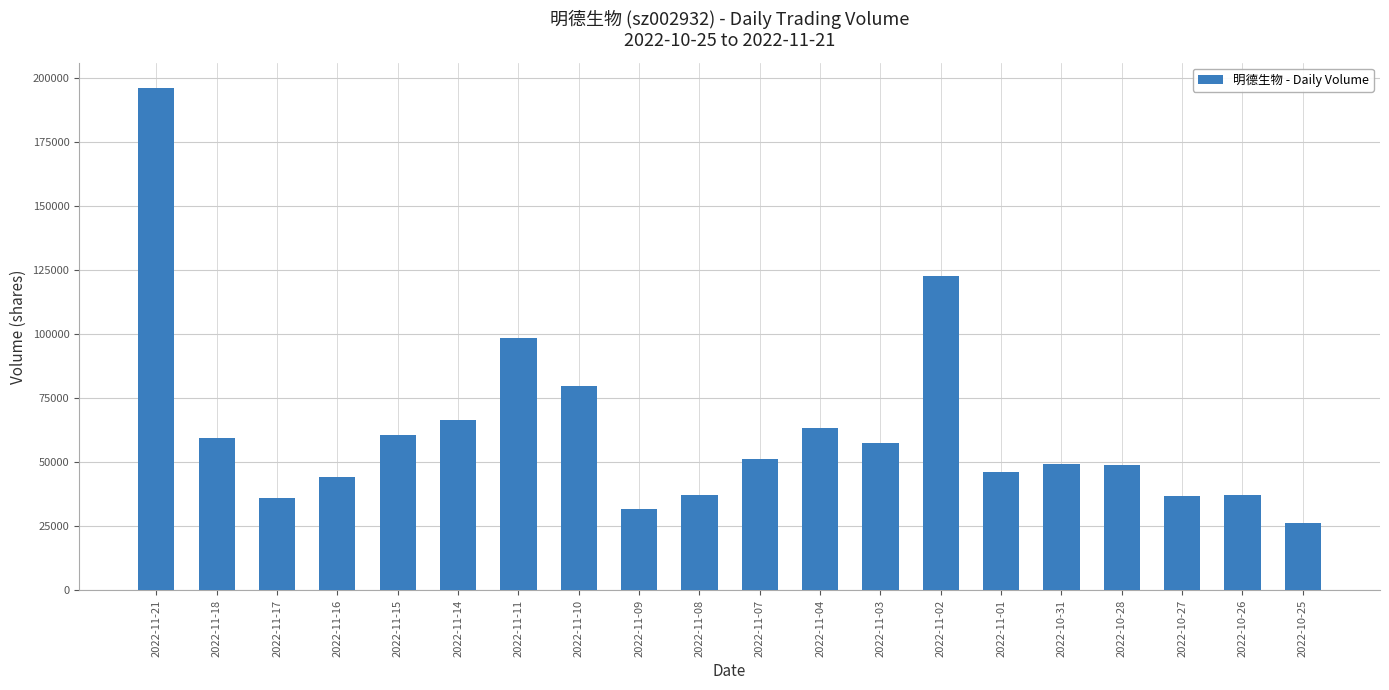

What is the change in value from 2022-11-21 to 2022-11-07?

-144904